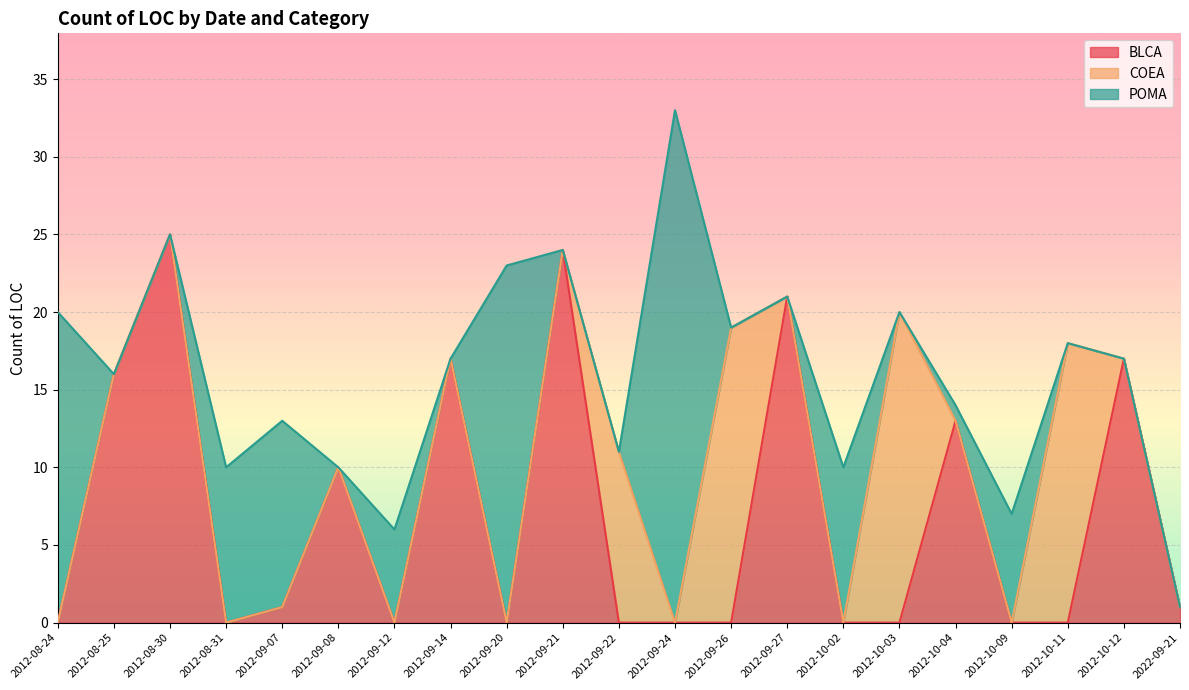

What is the sum of all COEA values?

68